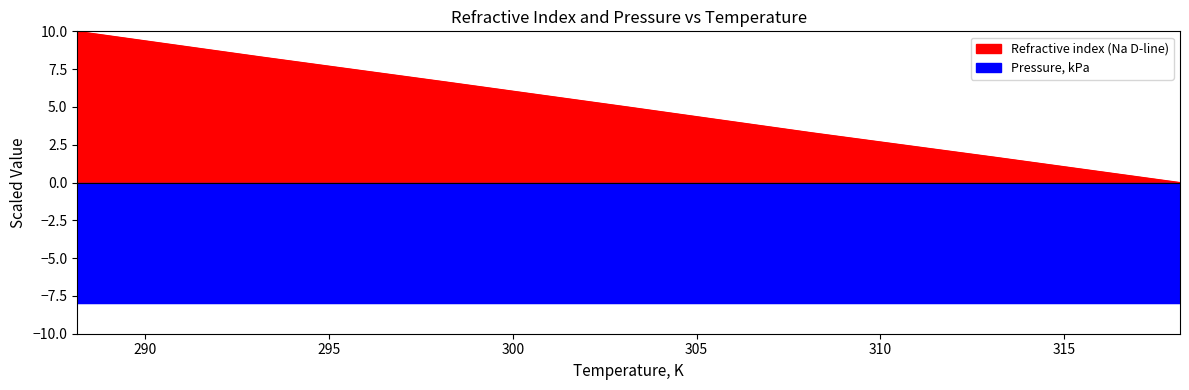

List the labels in order of value, smallest first.

318.15, 313.15, 308.15, 303.15, 298.15, 293.15, 288.15